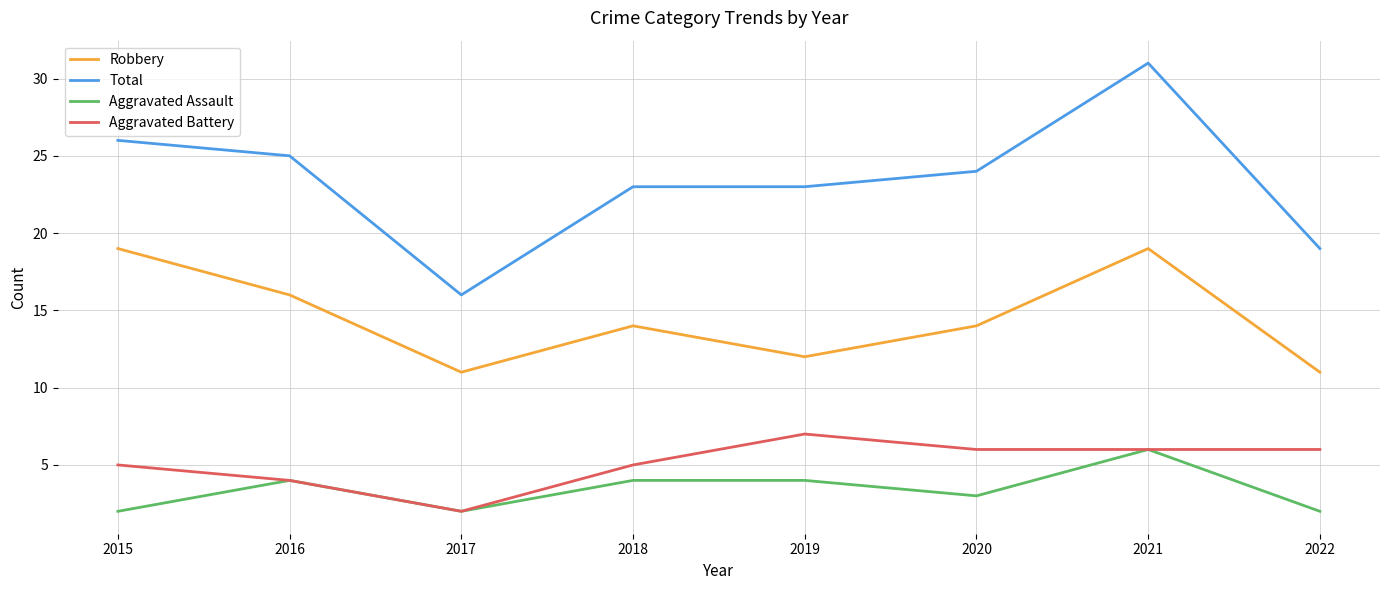

True or false: Aggravated Assault and Robbery intersect in this chart.

False